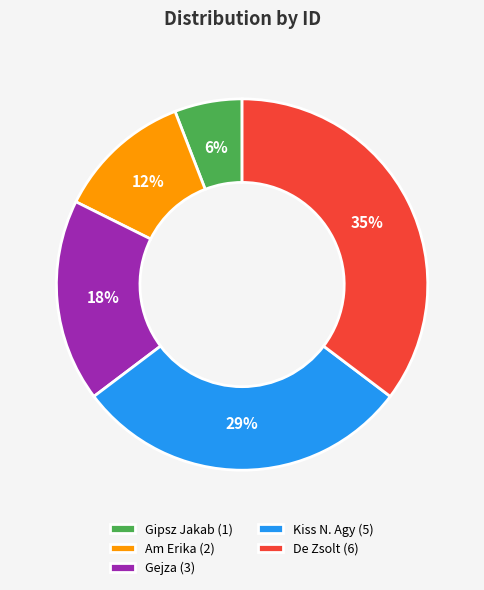

To the nearest percent, what portion does De Zsolt represent?

35%